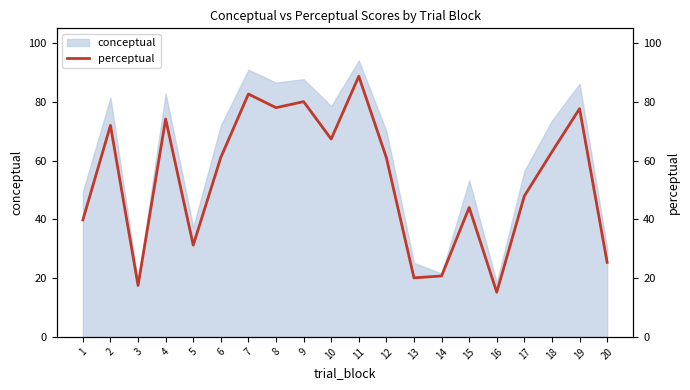

The value of conceptual at 14 is 21.6. True or false?

True